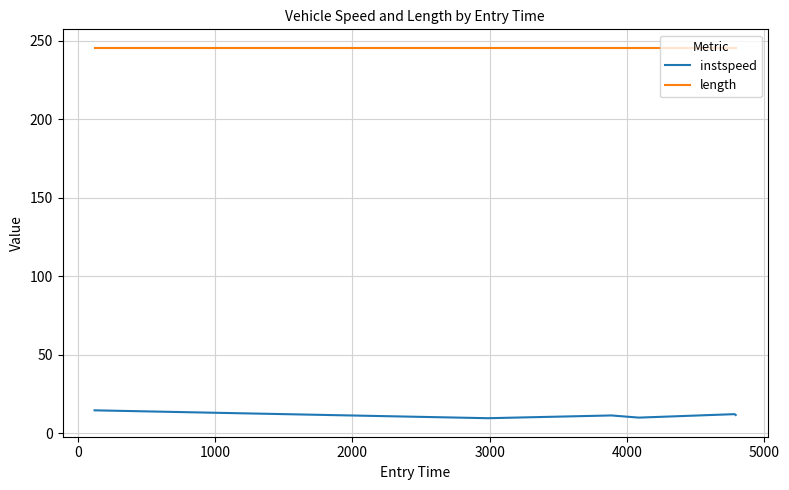

Which series has the widest spread of values?

instspeed